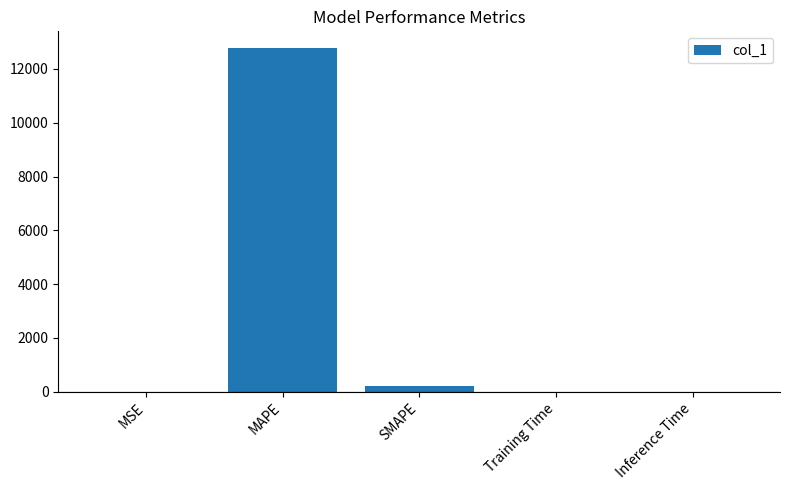

What is the sum of the values at Inference Time and SMAPE?

200.0